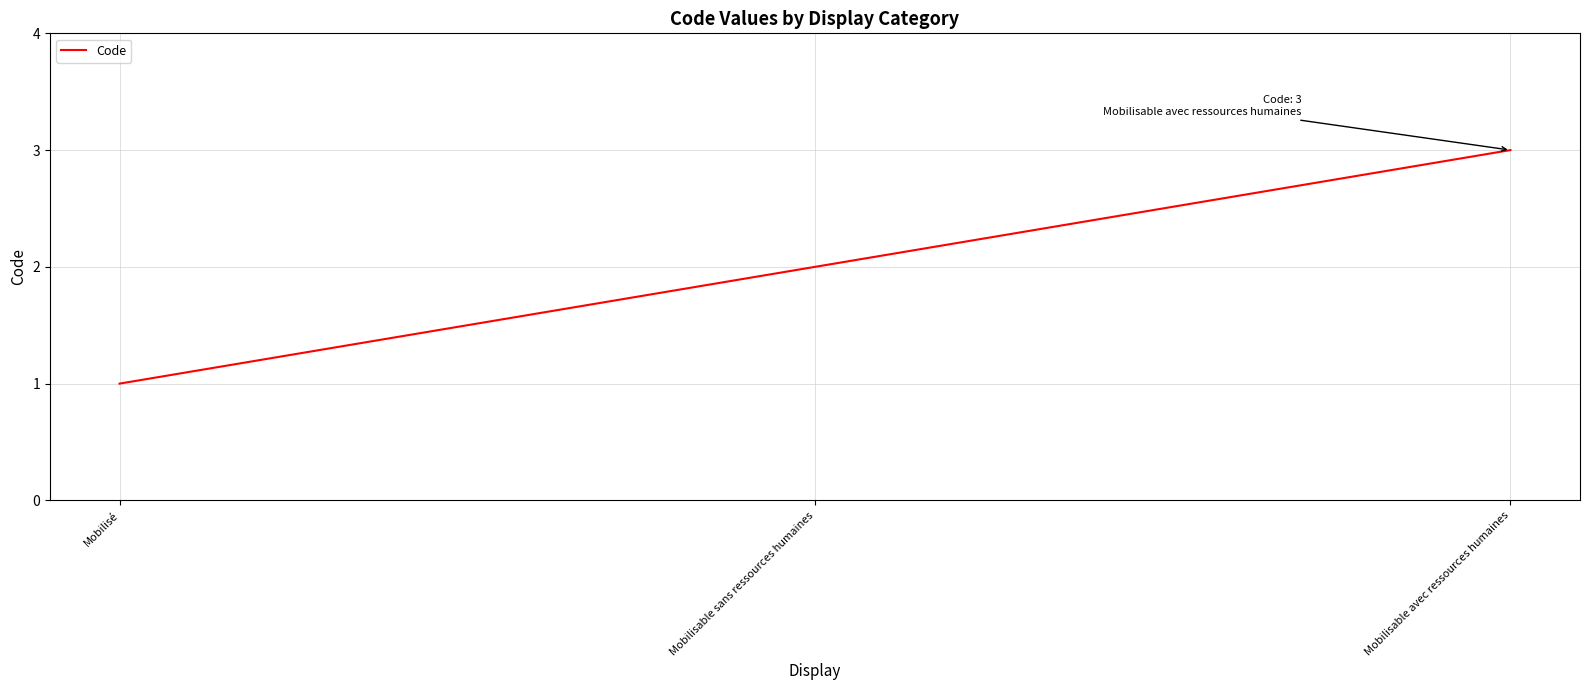

The chart shows a value of 1 at Mobilisable sans ressources humaines. True or false?

False